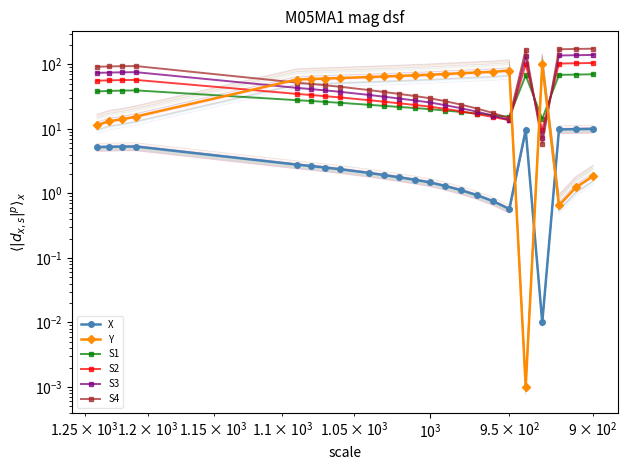

Rank the series by their maximum value, from highest to lowest.

S4, S3, S2, Y, S1, X